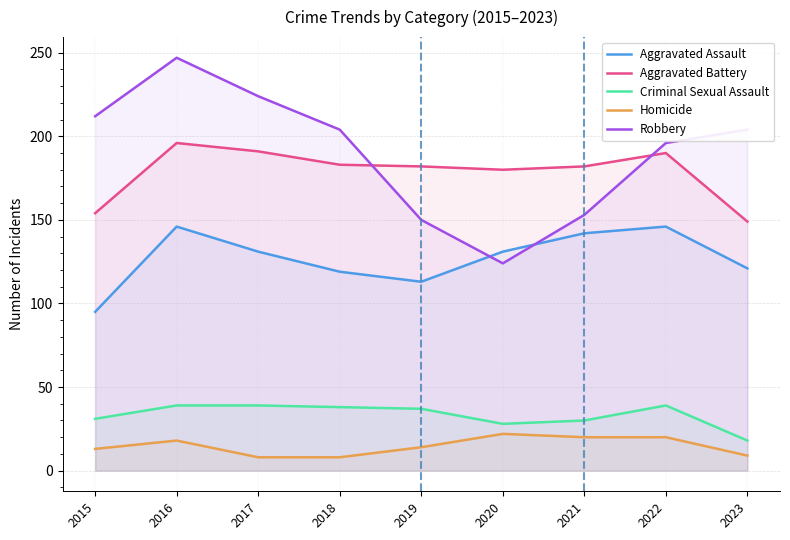

True or false: Aggravated Assault and Criminal Sexual Assault cross at least once.

False